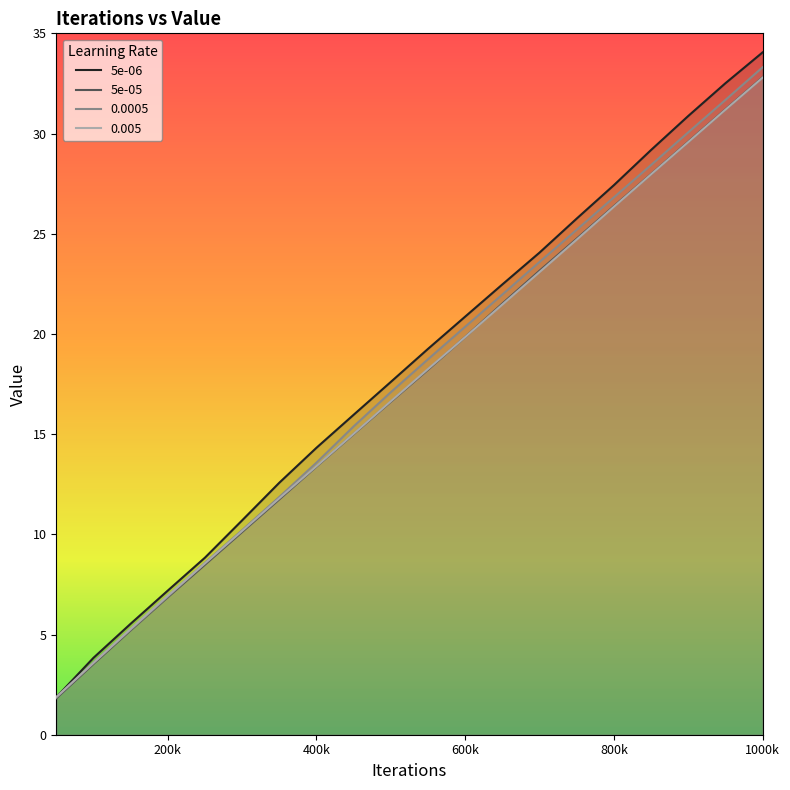

What is the total value across all series at 550000?

74.5